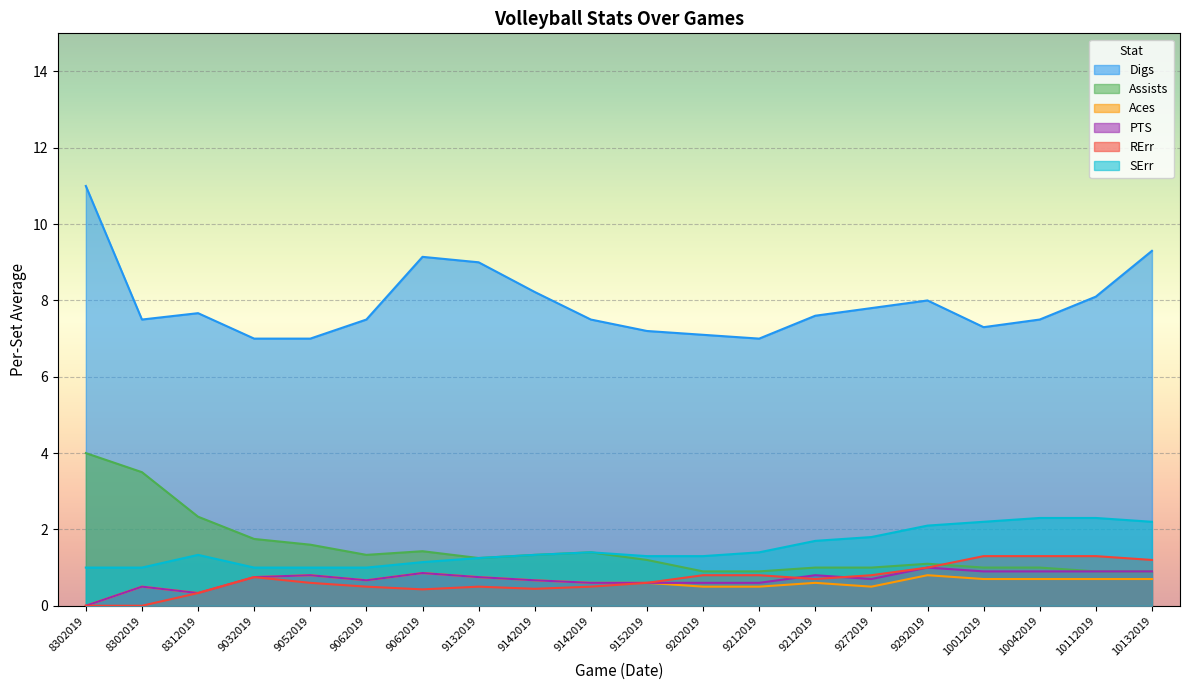

At how many categories does at least one series exceed 8?

6